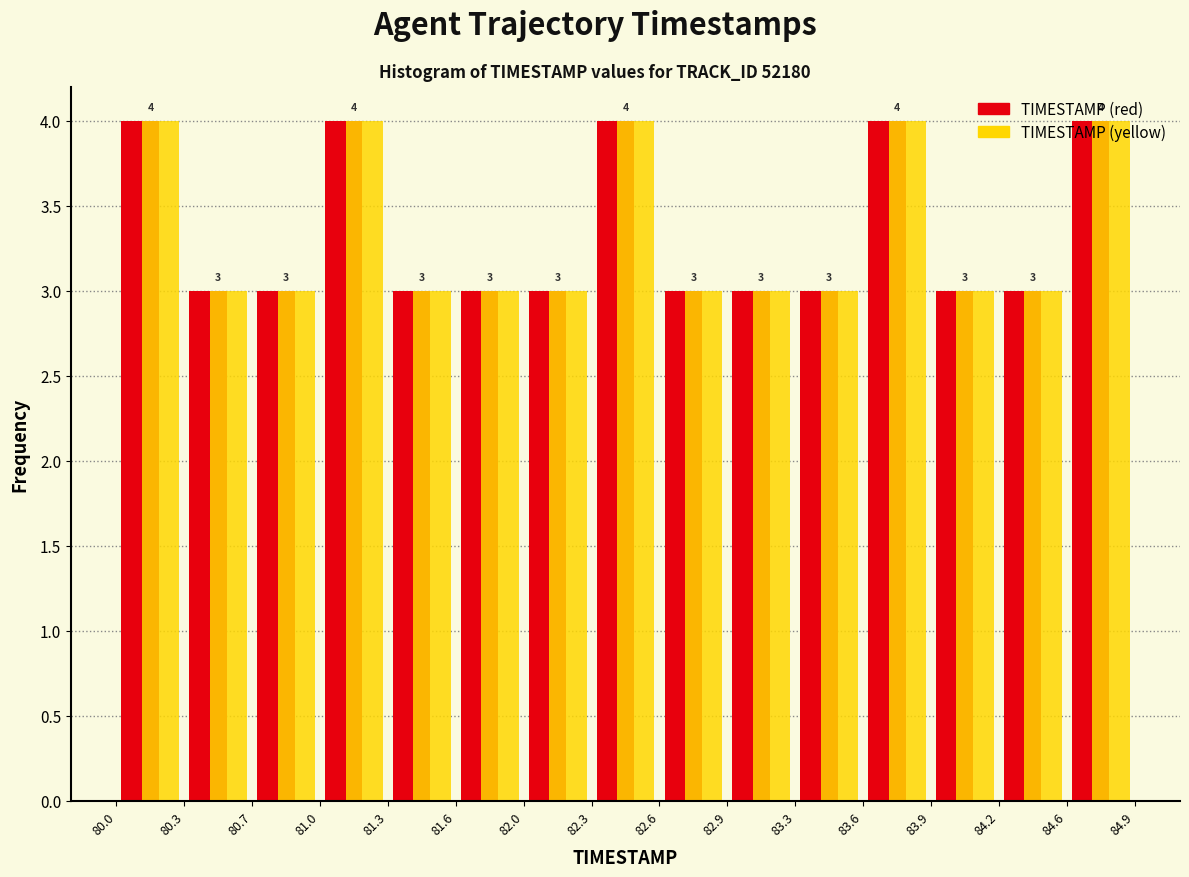

Reading left to right, transcribe this chart: for each range on the x-axis, give the height of each series' bar.

80.0 to 80.3: TIMESTAMP (red)=4	TIMESTAMP (yellow)=4
80.3 to 80.7: TIMESTAMP (red)=3	TIMESTAMP (yellow)=3
80.7 to 81.0: TIMESTAMP (red)=3	TIMESTAMP (yellow)=3
81.0 to 81.3: TIMESTAMP (red)=4	TIMESTAMP (yellow)=4
81.3 to 81.6: TIMESTAMP (red)=3	TIMESTAMP (yellow)=3
81.6 to 82.0: TIMESTAMP (red)=3	TIMESTAMP (yellow)=3
82.0 to 82.3: TIMESTAMP (red)=3	TIMESTAMP (yellow)=3
82.3 to 82.6: TIMESTAMP (red)=4	TIMESTAMP (yellow)=4
82.6 to 82.9: TIMESTAMP (red)=3	TIMESTAMP (yellow)=3
82.9 to 83.3: TIMESTAMP (red)=3	TIMESTAMP (yellow)=3
83.3 to 83.6: TIMESTAMP (red)=3	TIMESTAMP (yellow)=3
83.6 to 83.9: TIMESTAMP (red)=4	TIMESTAMP (yellow)=4
83.9 to 84.2: TIMESTAMP (red)=3	TIMESTAMP (yellow)=3
84.2 to 84.6: TIMESTAMP (red)=3	TIMESTAMP (yellow)=3
84.6 to 84.9: TIMESTAMP (red)=4	TIMESTAMP (yellow)=4